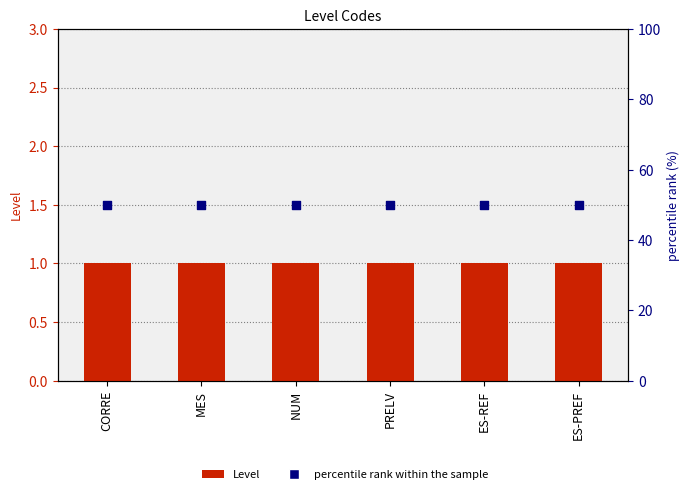

Which series reaches the maximum Y coordinate?

percentile rank within the sample